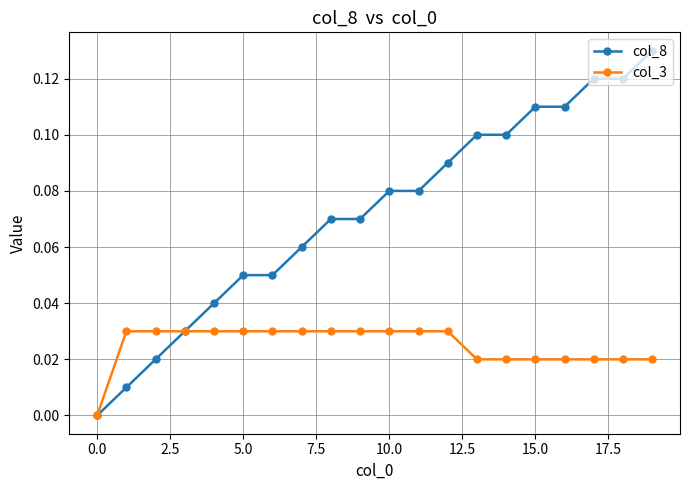

List the series in order of their overall mean, lowest first.

col_3, col_8